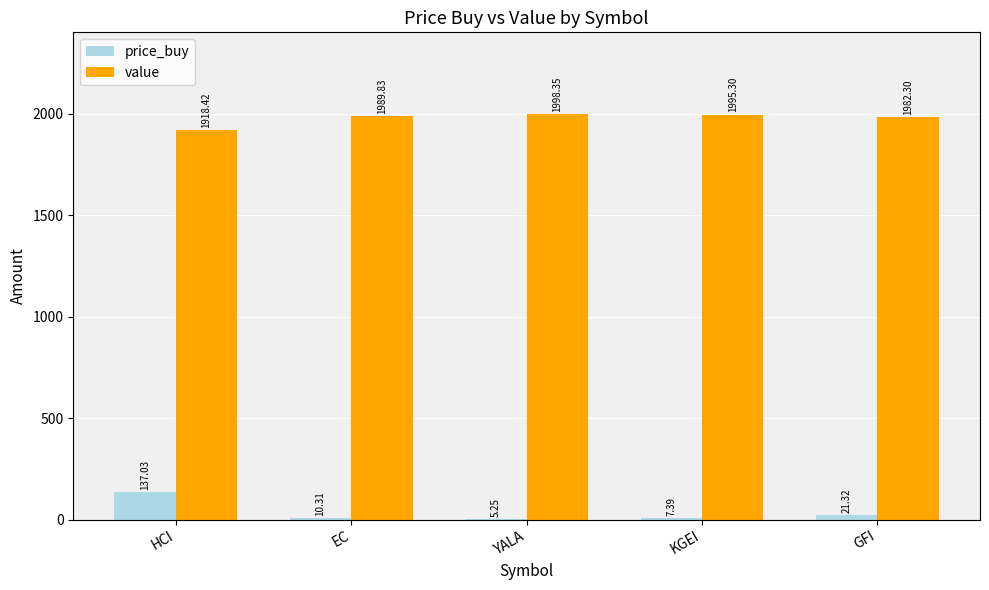

What is the sum of all value values?

9884.2